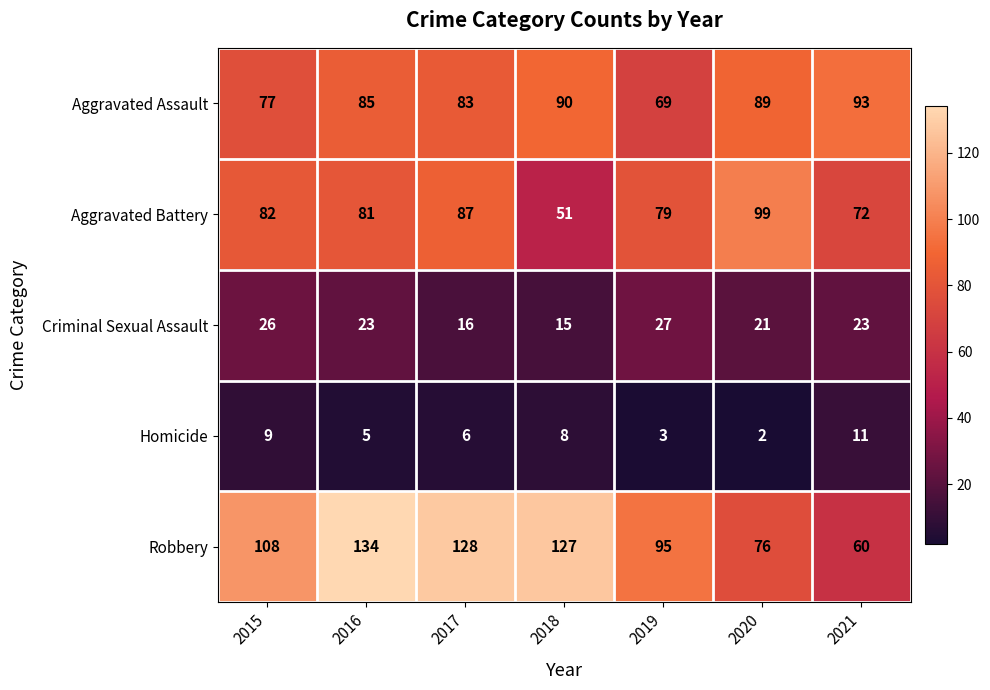

The value of Homicide at 2021 is 7. True or false?

False